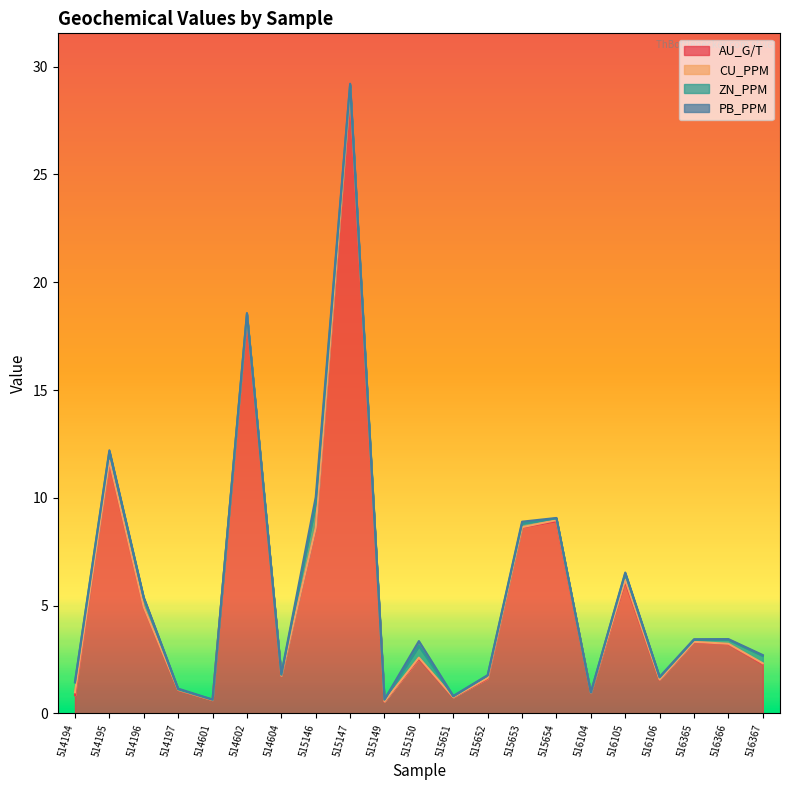

How many interior local peaks does the AU_G/T series have?

7